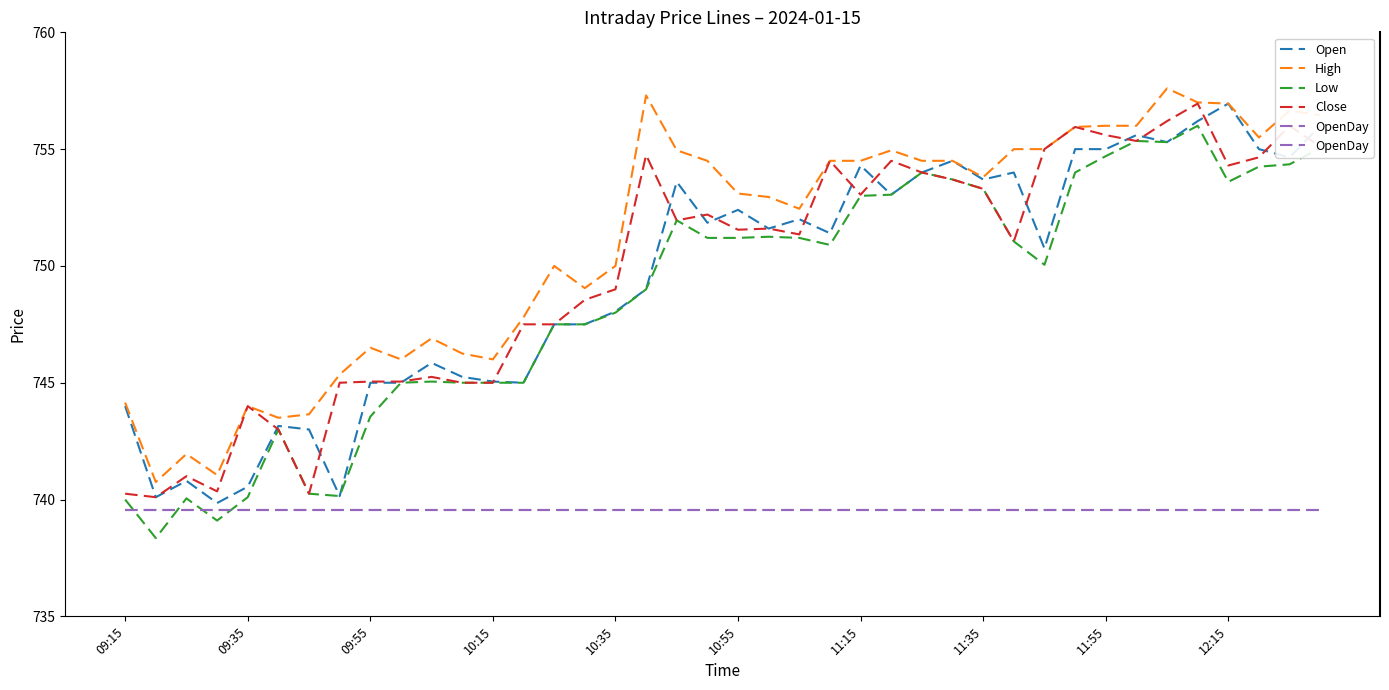

At 23, list the series in order from largest to smallest.

High, Close, Open, Low, OpenDay